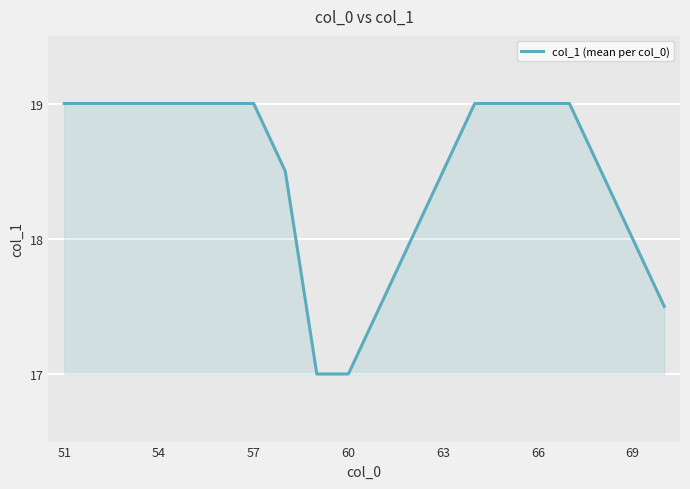

Reading left to right, what are all the values shown in this chart?

19.0	19.0	19.0	19.0	19.0	19.0	19.0	18.5	17.0	17.0	17.5	18.0	18.5	19.0	19.0	19.0	19.0	18.5	18.0	17.5